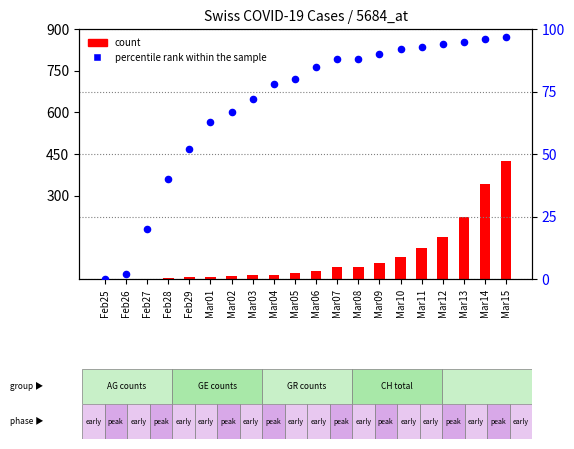

At which category is the sum across all series the highest?

Mar15